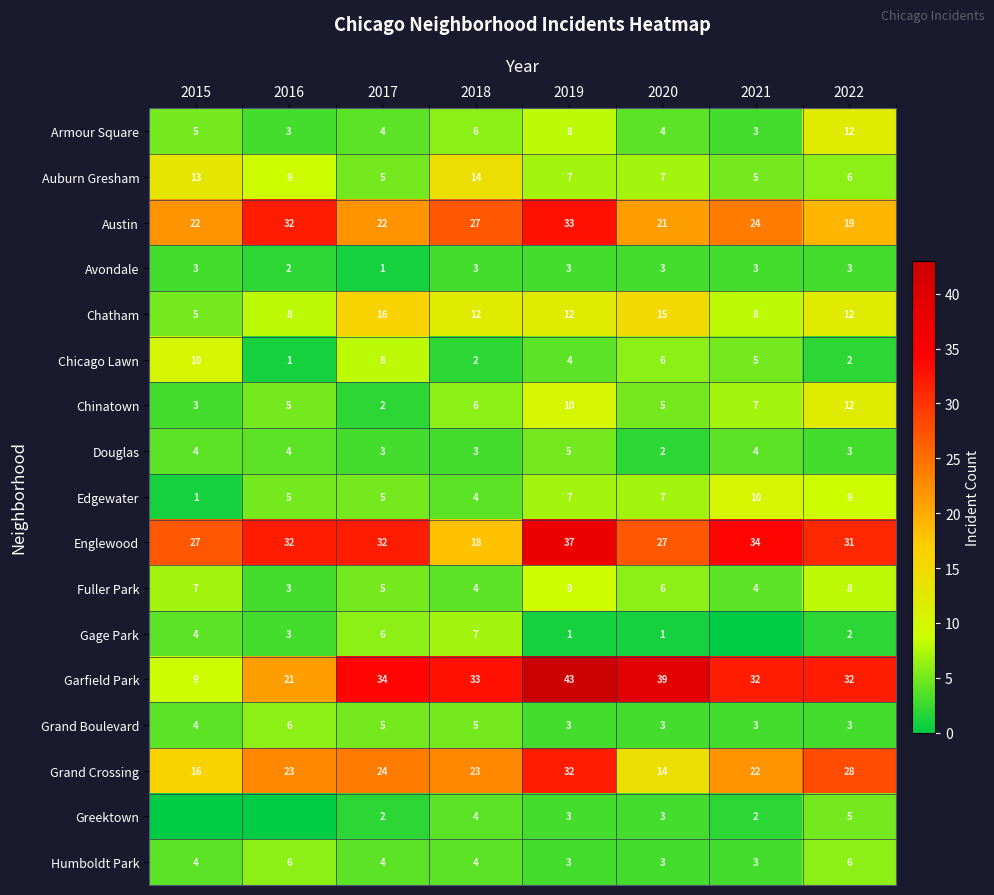

The value of Edgewater at 2021 is 10. True or false?

True